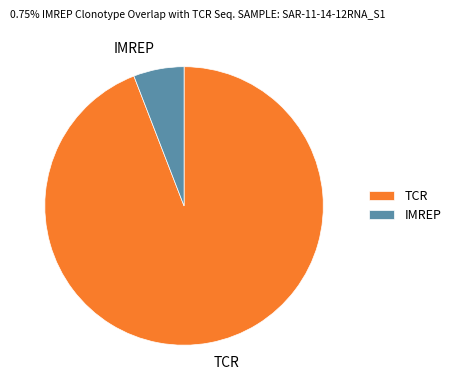

Combined, do TCR and IMREP account for over 50%?

Yes